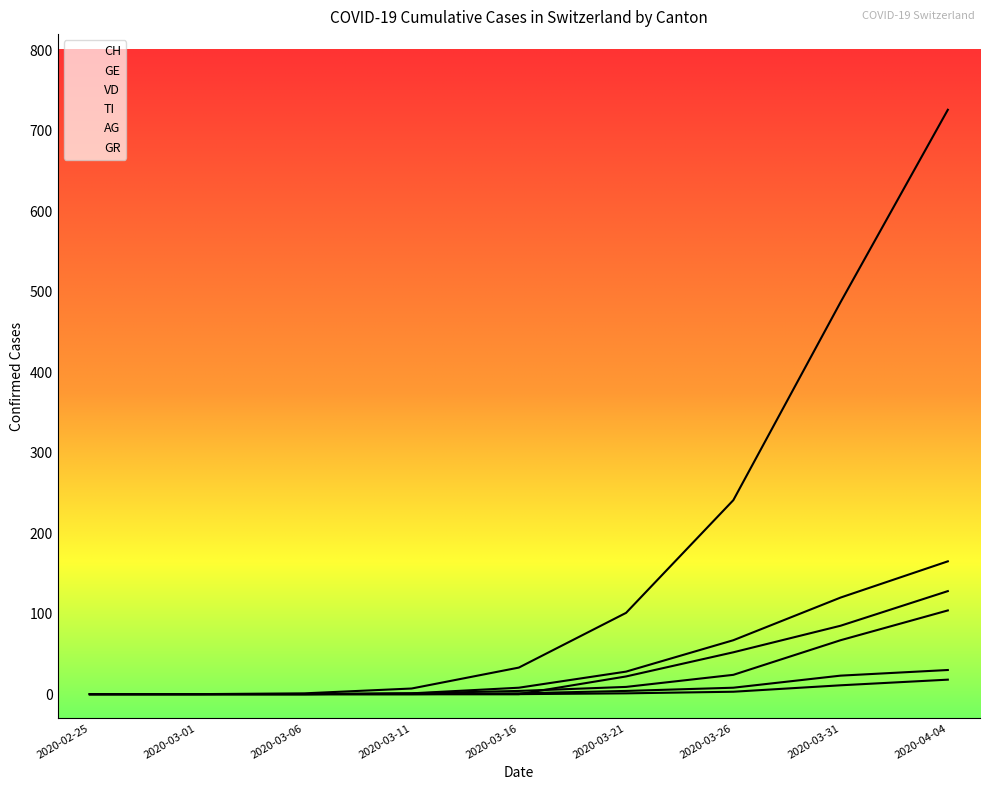

True or false: GR and AG cross at least once.

False